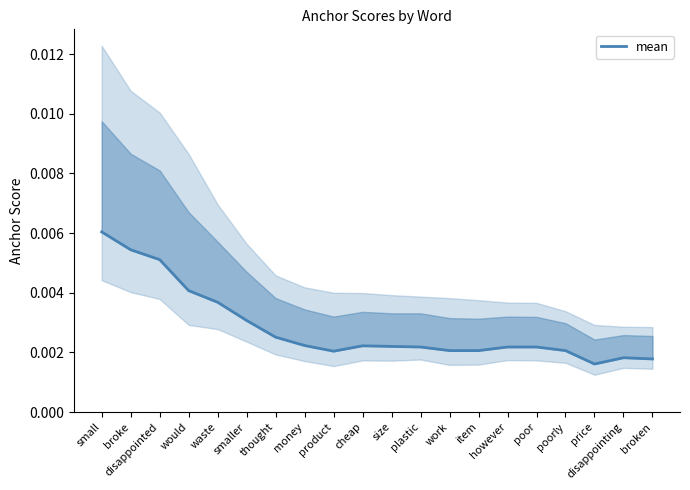

At which label is the value closest to 0?

price